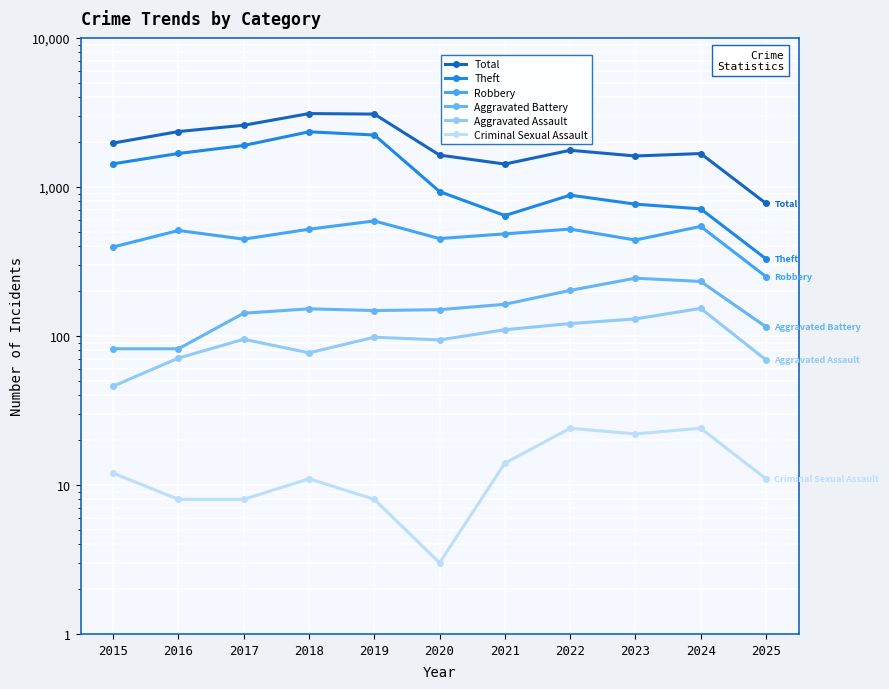

True or false: Aggravated Assault has a value of 63 at 2017.

False